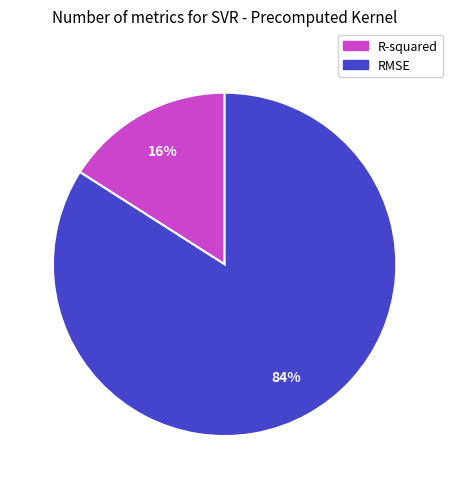

Which category accounts for the majority?

RMSE